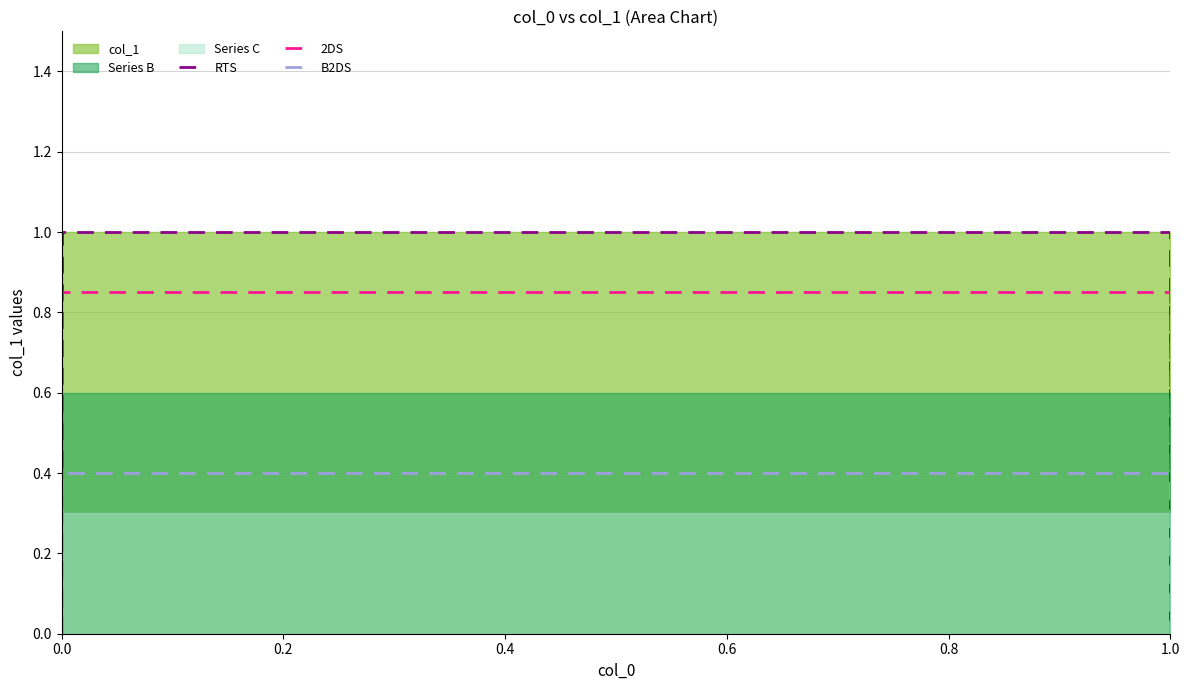

True or false: 2DS has more than 0 points higher than both neighbors.

False